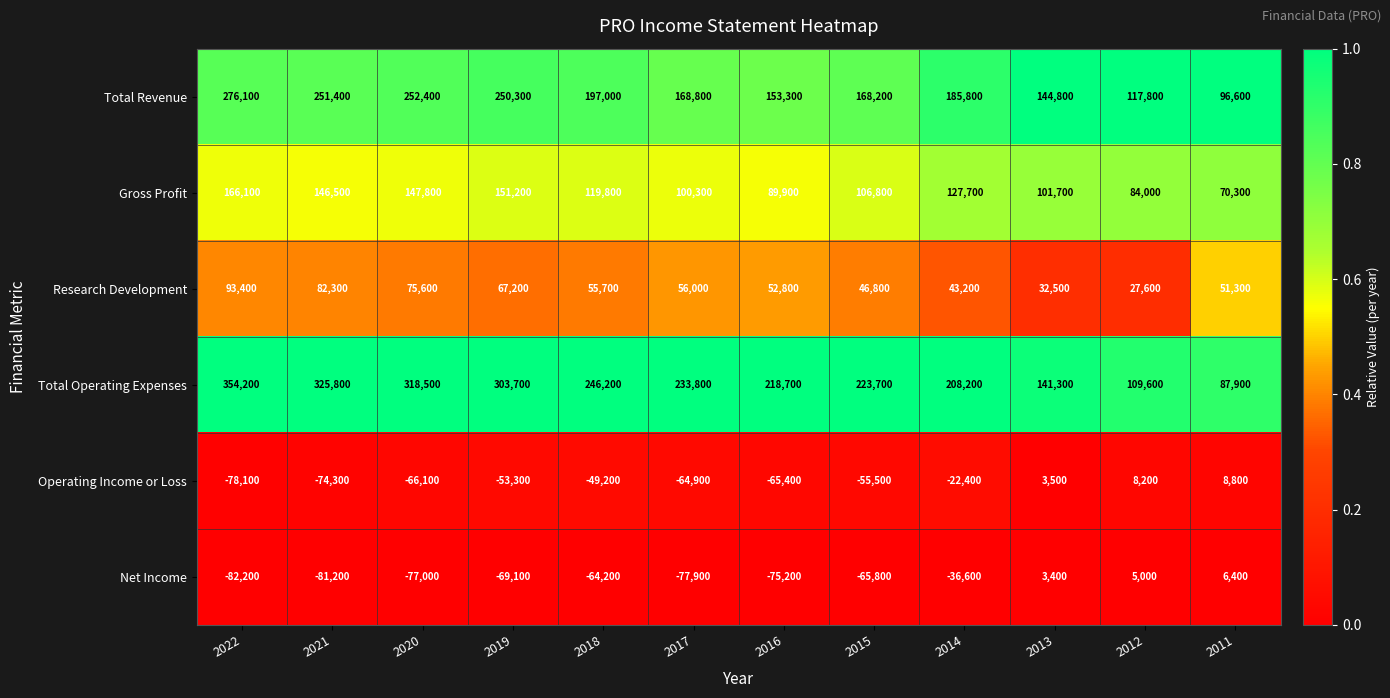

What is the maximum value shown in the chart?

354200